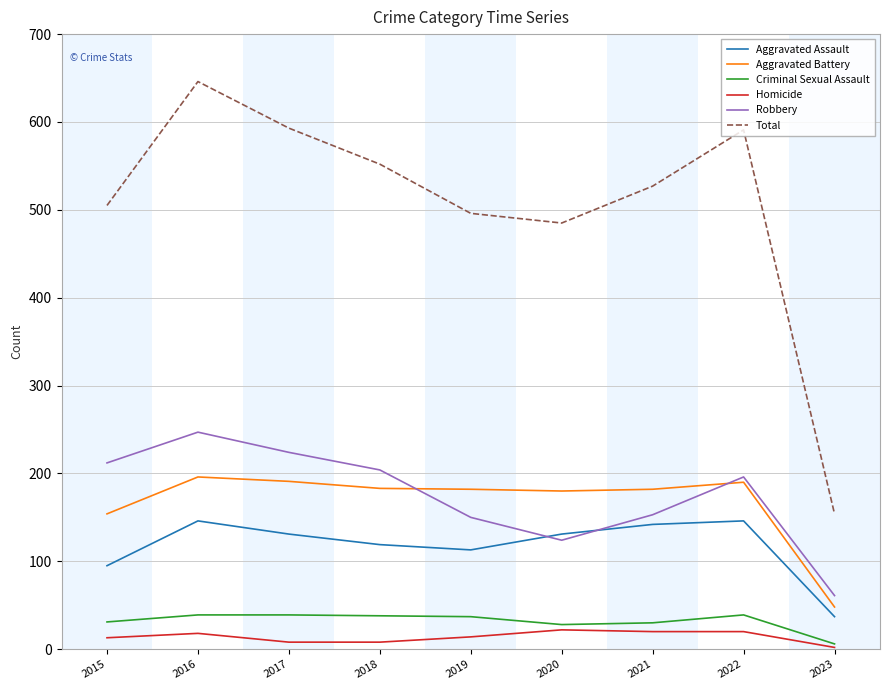

Which series changed the most between 2016 and 2023?

Total